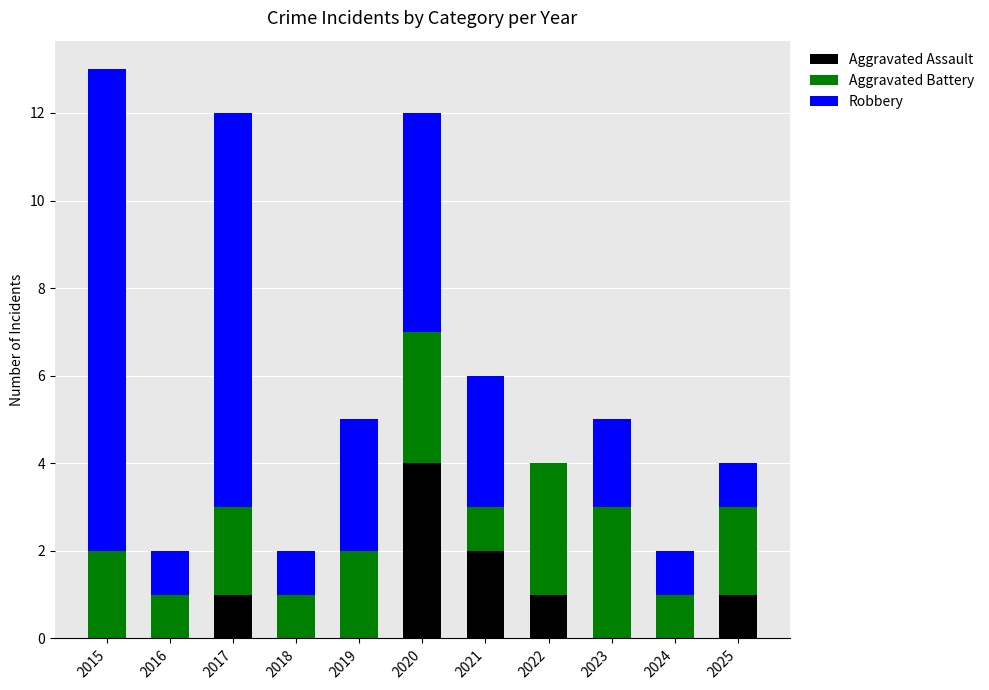

True or false: Aggravated Assault has a value of 1 at 2025.

True